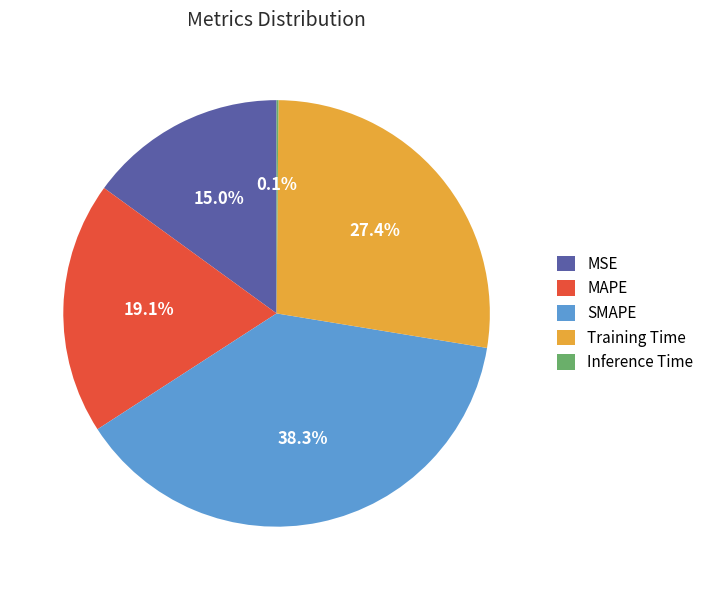

What percentage is the MSE slice, to the nearest percent?

15%